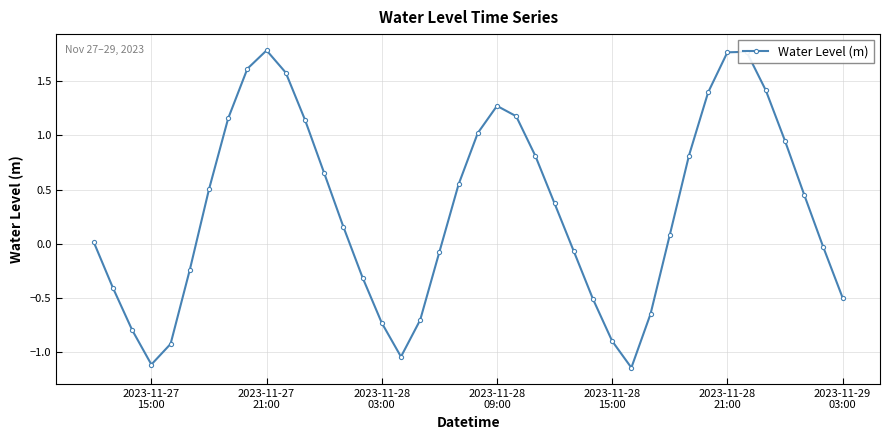

How many interior local peaks (higher than both neighbors) does the data have?

3